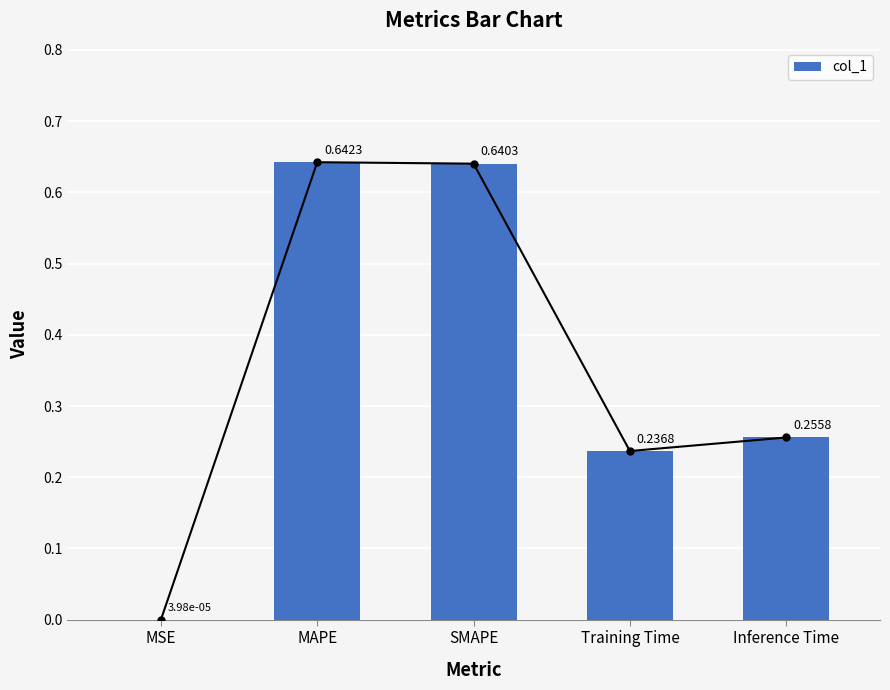

List the labels in order of value, largest first.

MAPE, SMAPE, Inference Time, Training Time, MSE